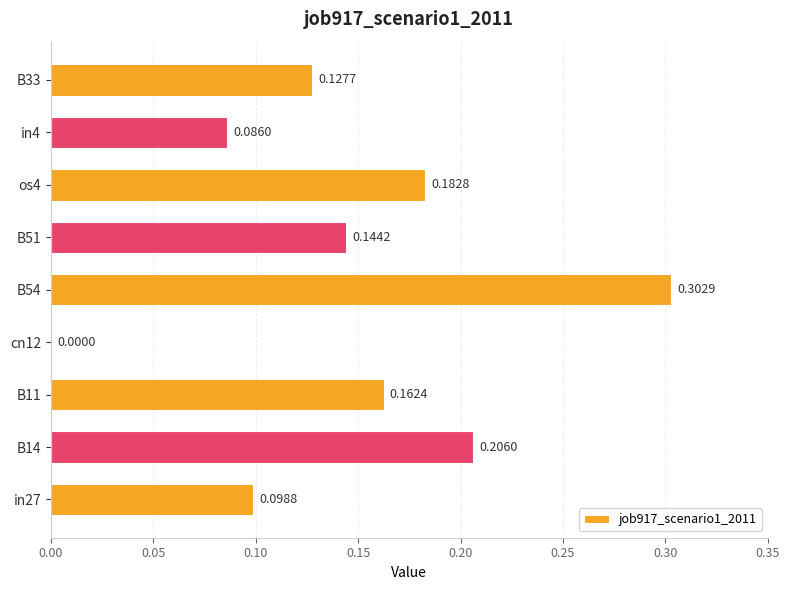

Where is the data nearest to the value 0?

cn12